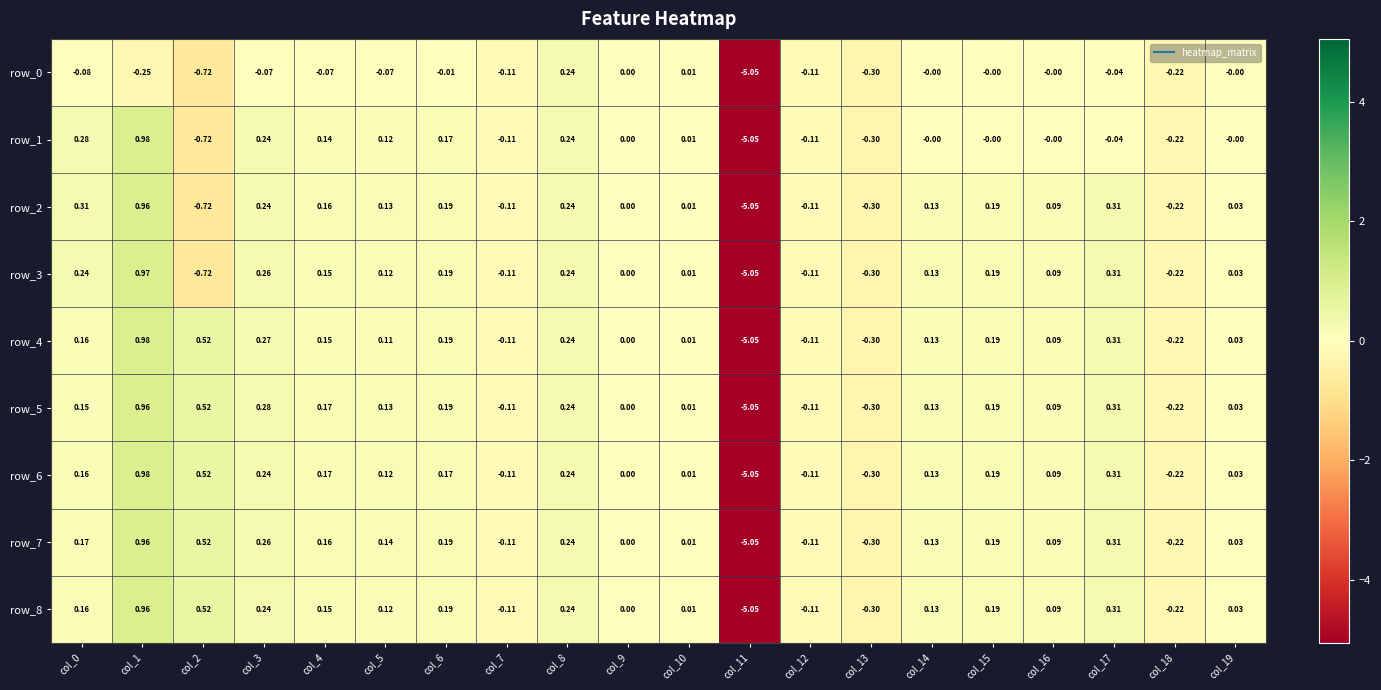

Is the value of row_3 at col_9 greater than the value of row_2 at col_2?

Yes